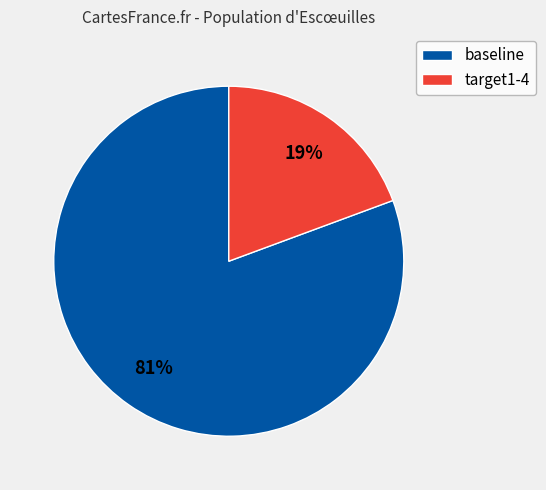

How many slices are in this pie chart?

2